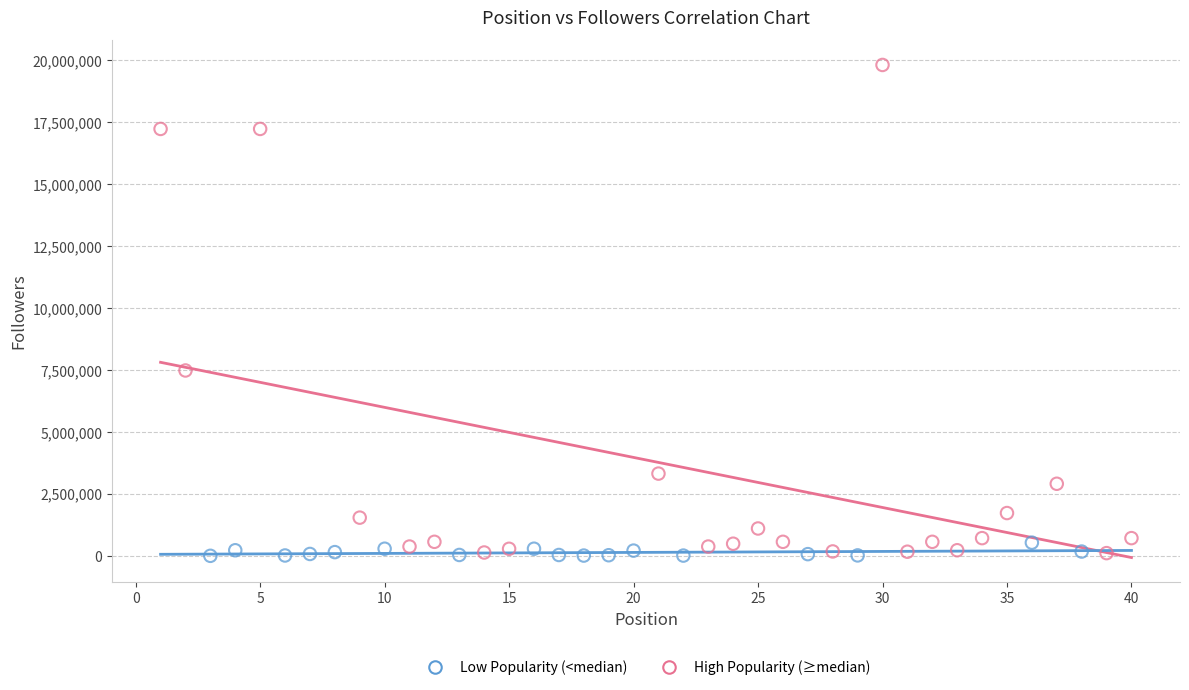

Which series has the largest Y range (max minus min)?

High Popularity (≥median)